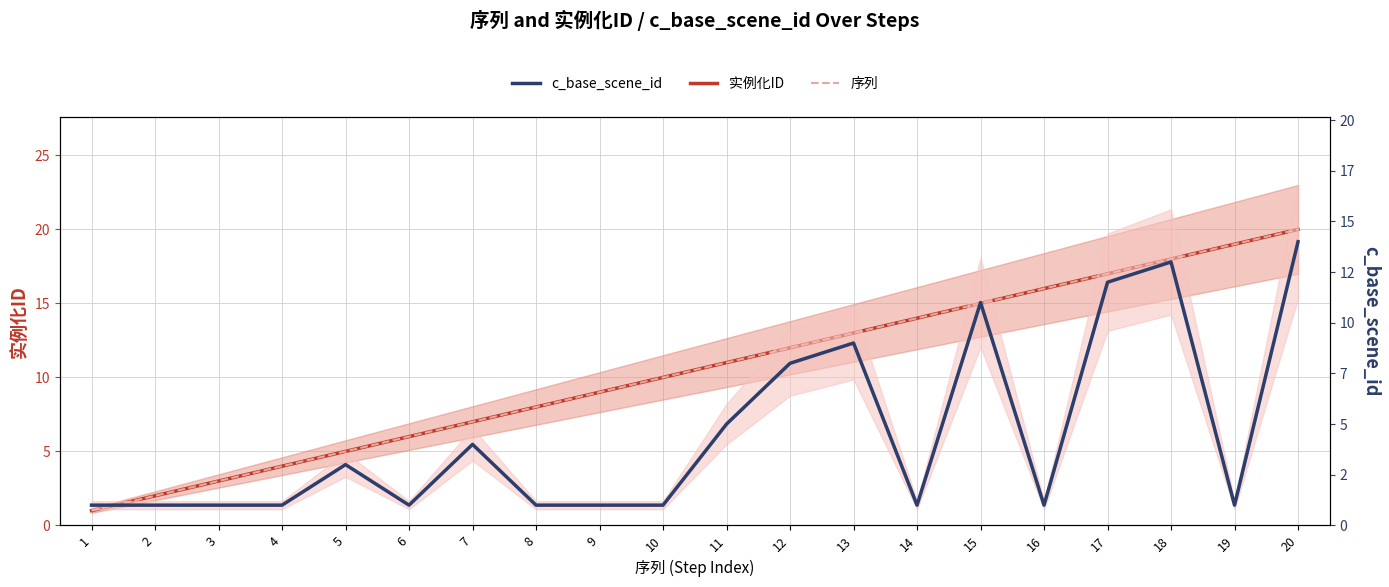

Which series has the widest spread of values?

实例化ID (Confirmed)